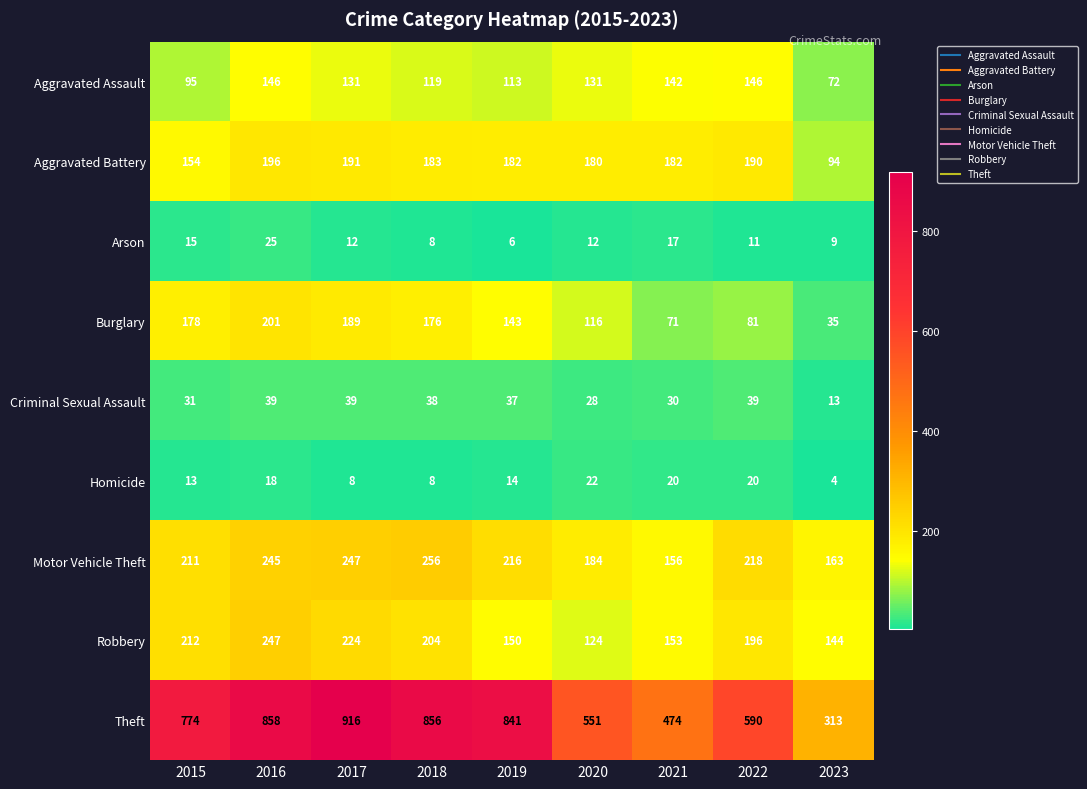

What is the difference between the highest and lowest values at 2015?

761